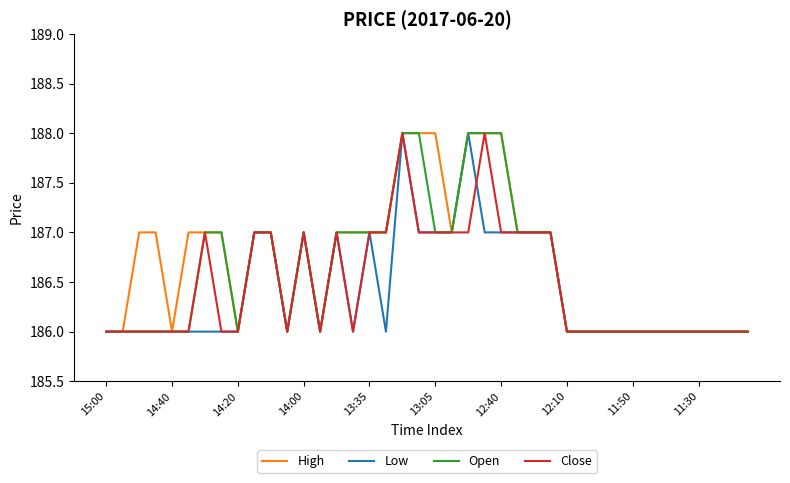

What is the greatest value displayed?

188